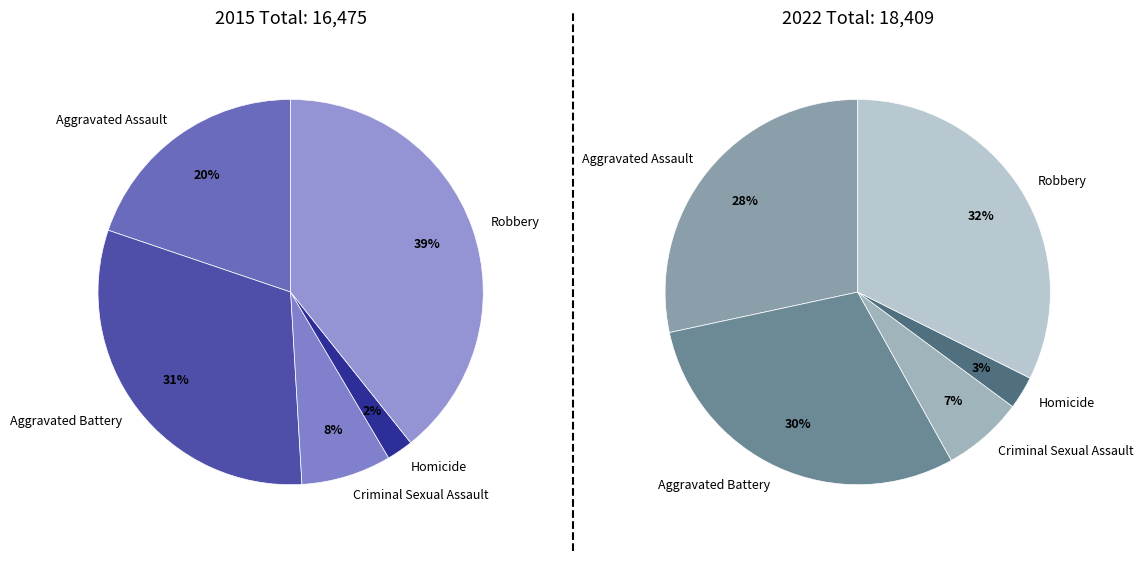

To the nearest percent, what is the difference between the Robbery and Aggravated Assault slice percentages?

19%